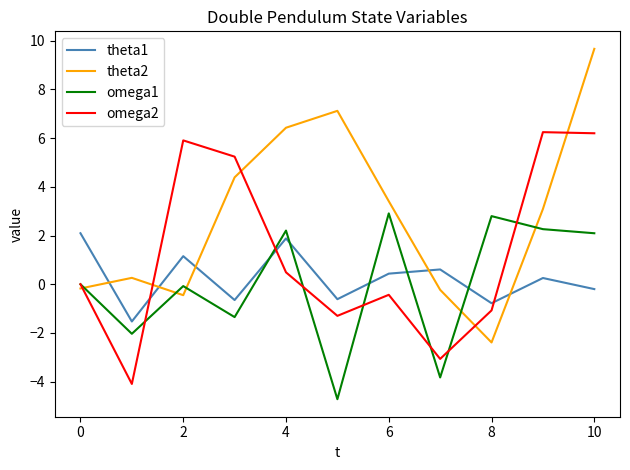

Which series has the largest range (max minus min)?

theta2